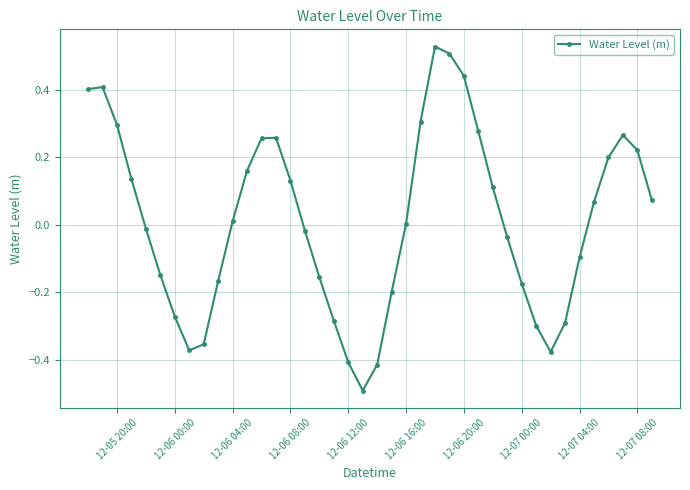

True or false: there are more than 0 points higher than both neighbors.

True